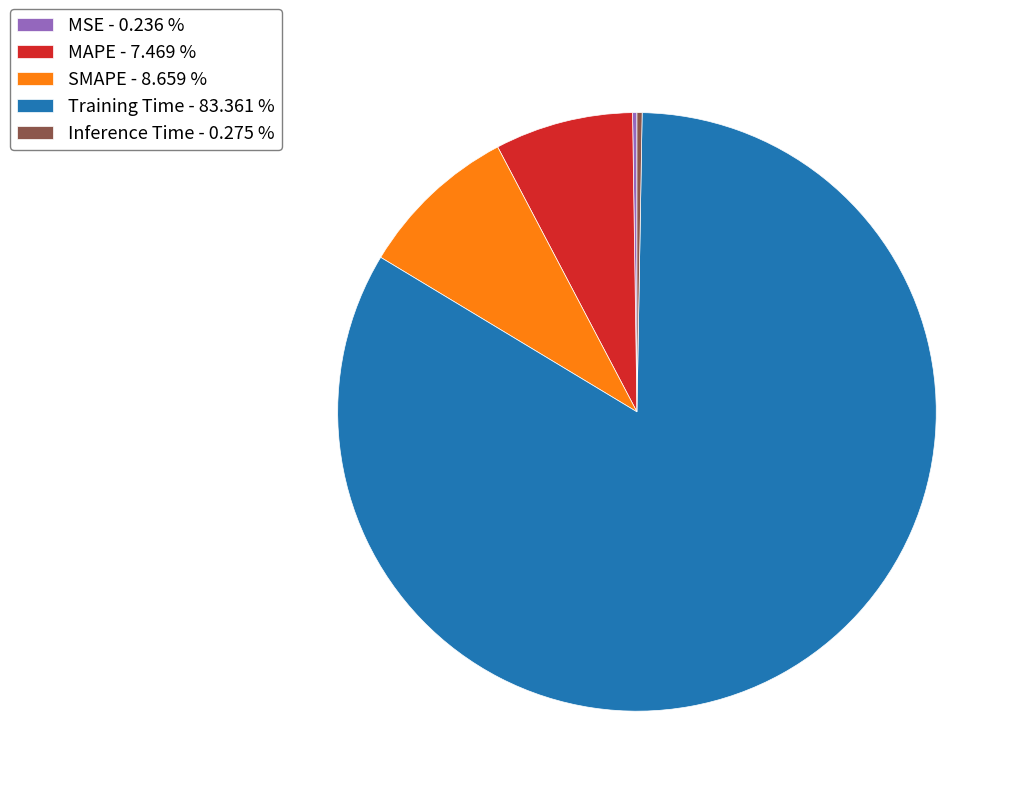

Between SMAPE - 8.659 % and MAPE - 7.469 %, which is larger?

SMAPE - 8.659 %